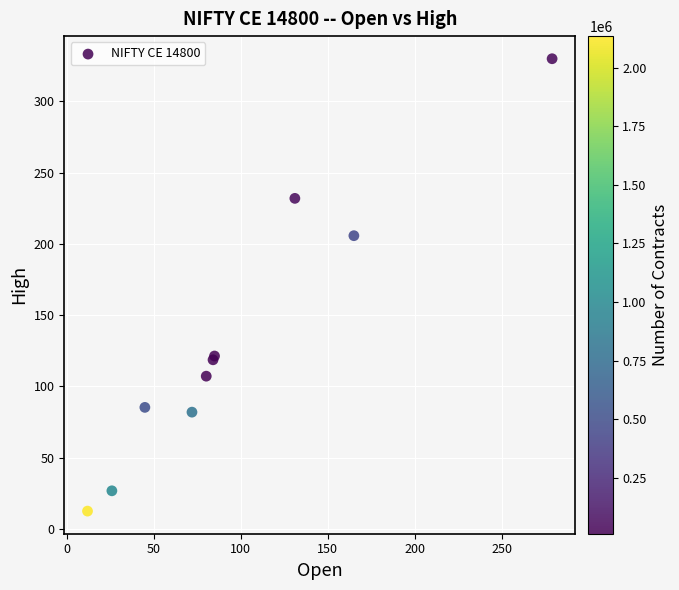

What Y value in the scatter plot is closest to 171?

205.7